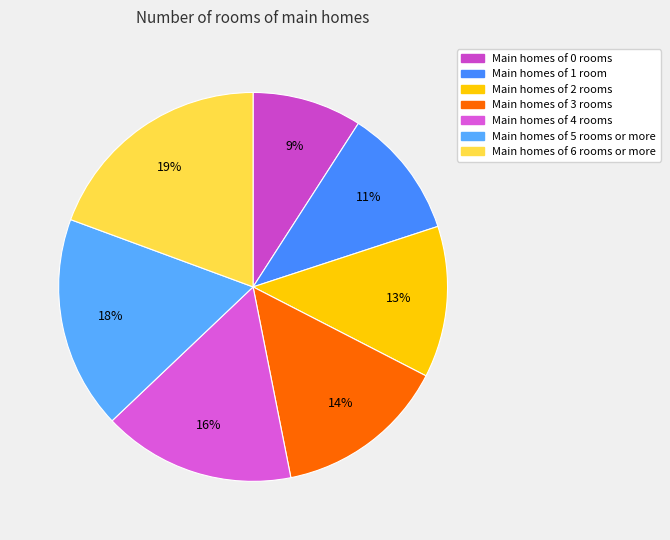

How many slices are in this pie chart?

7